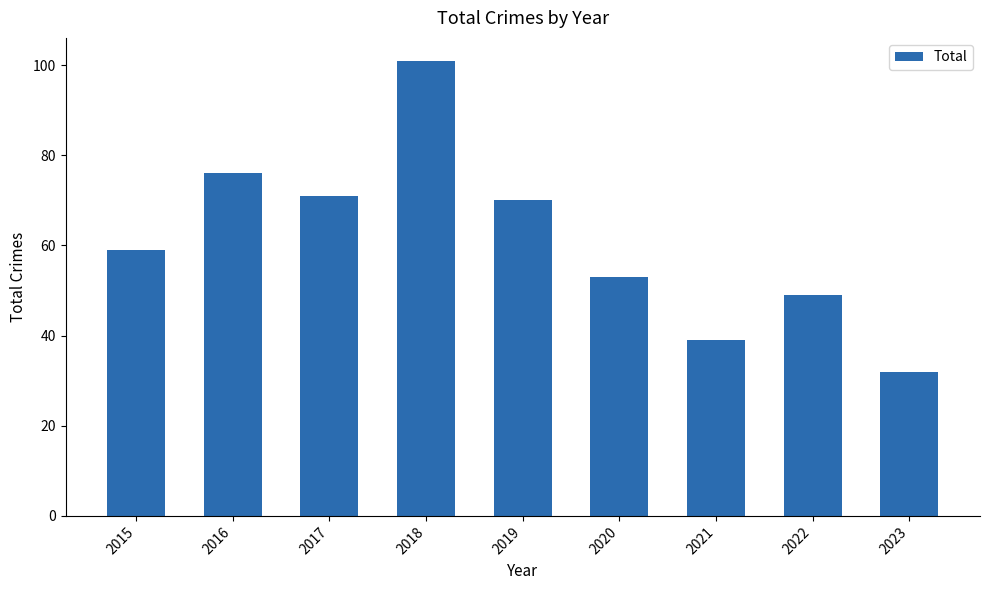

What is the approximate value at 2022, to the nearest 5?

50